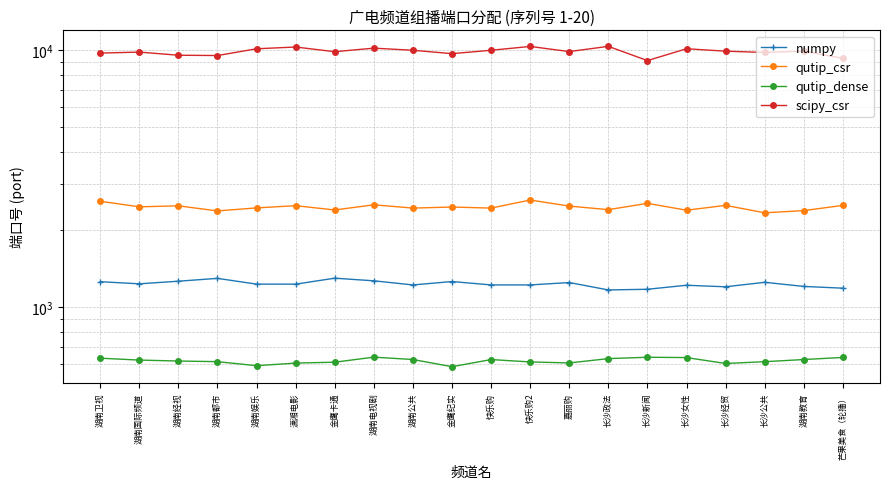

What are all the series names shown in the legend?

numpy, qutip_csr, qutip_dense, scipy_csr